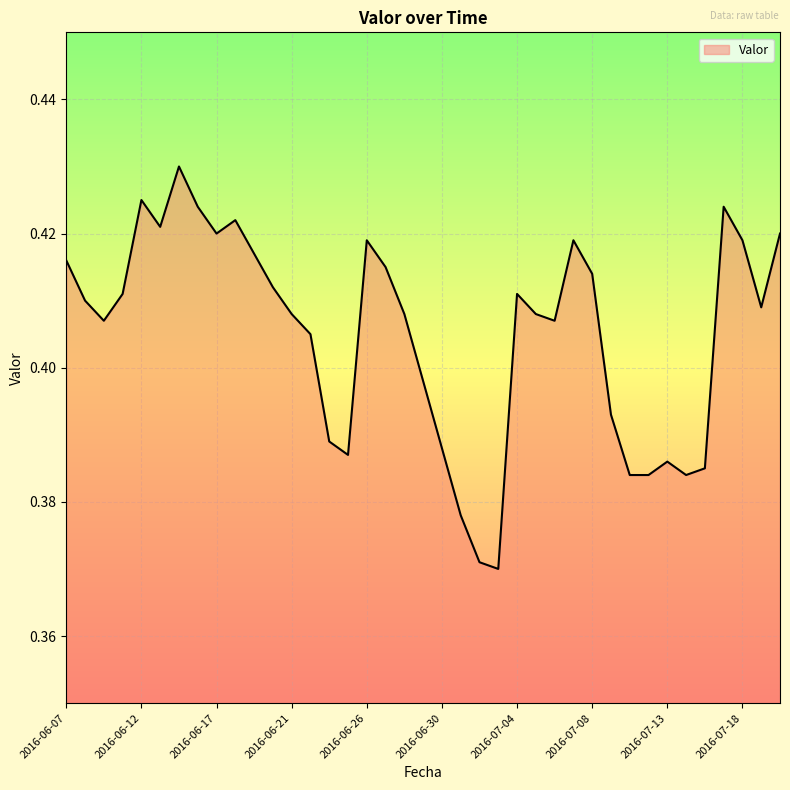

True or false: the data has more than 2 interior local peaks.

True